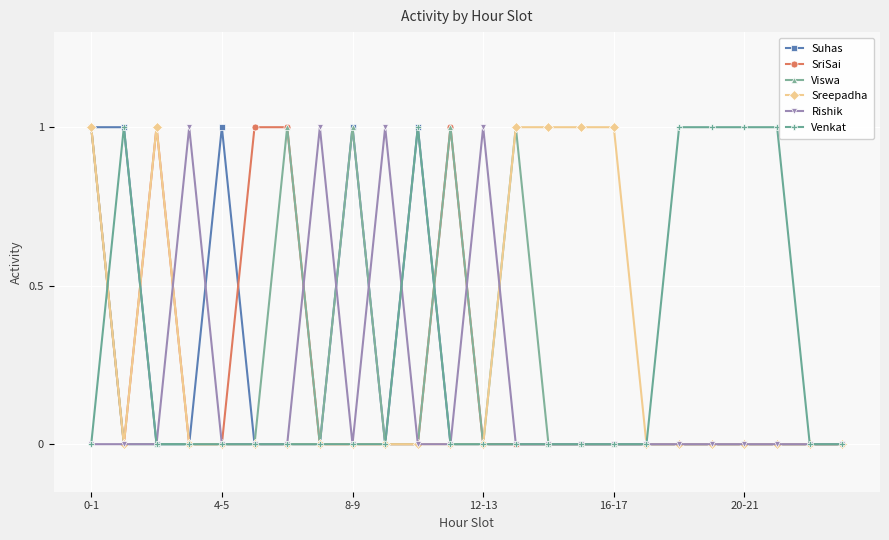

What is the value of the SriSai point at the 12th from the left?

1